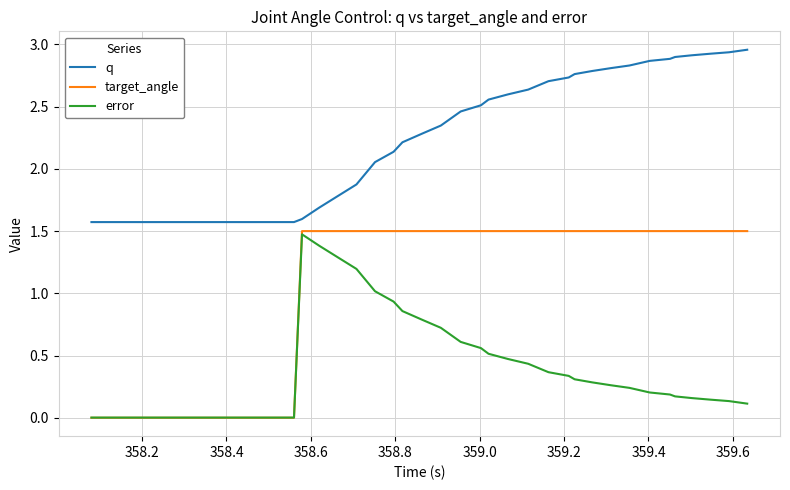

List the series in order of their overall mean, lowest first.

error, target_angle, q